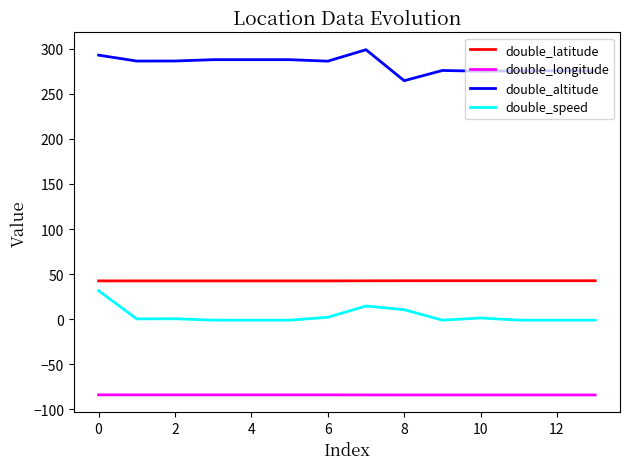

True or false: double_latitude and double_longitude cross at least once.

False